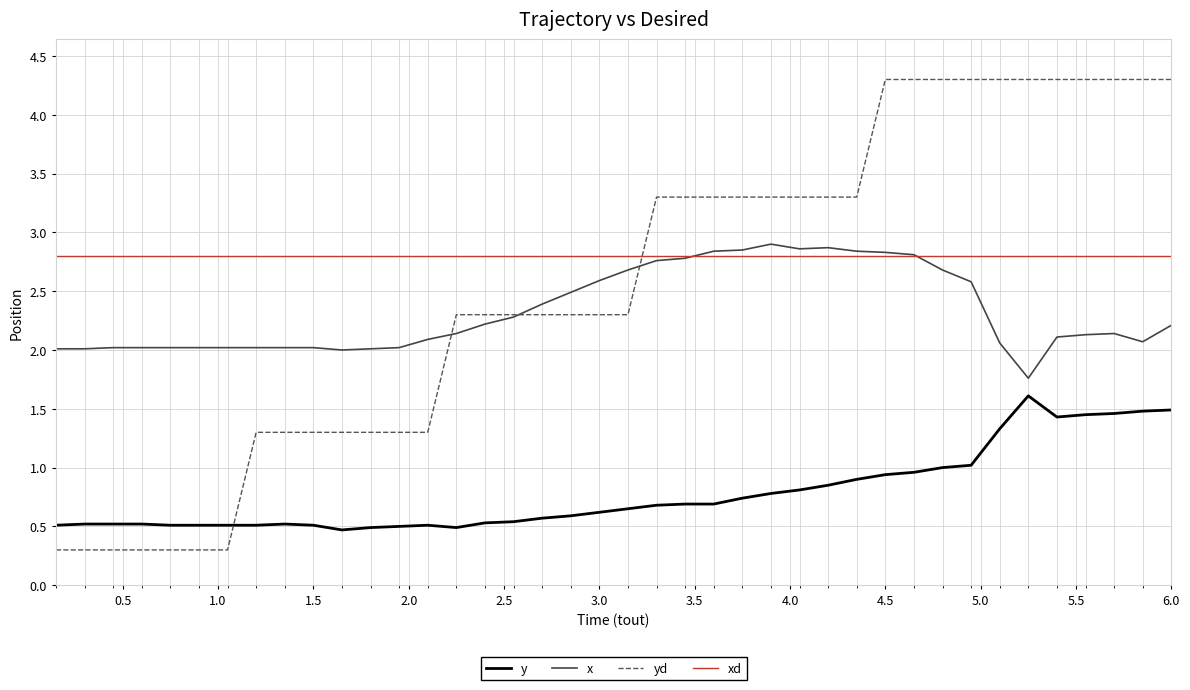

After their last crossing, which series has the higher values: xd or yd?

yd